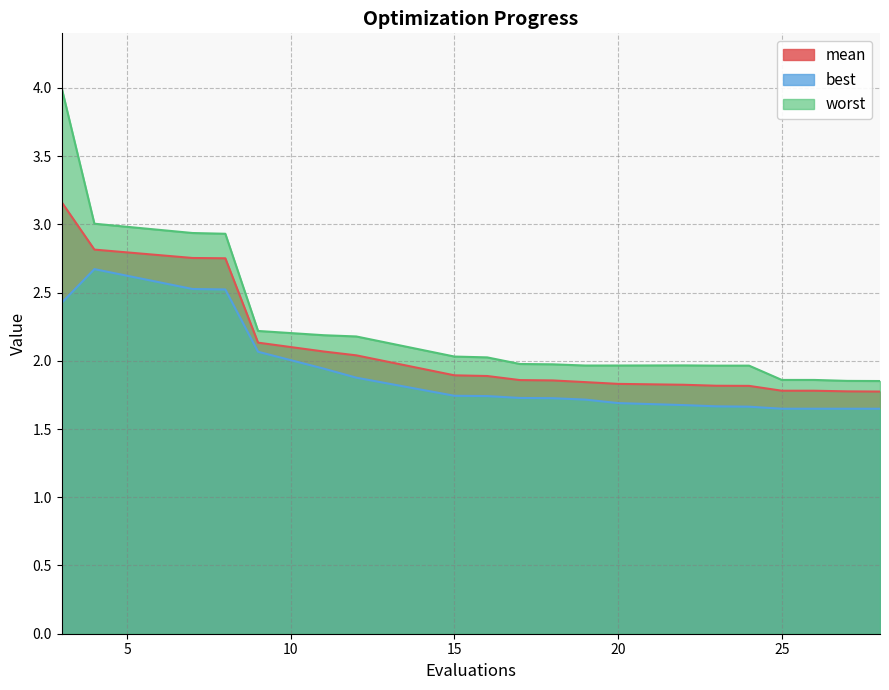

What is the value of the best point at the 12th from the left?

1.7